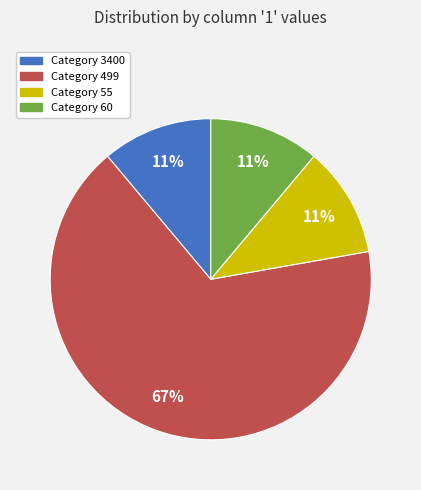

How many segments does this pie chart have?

4